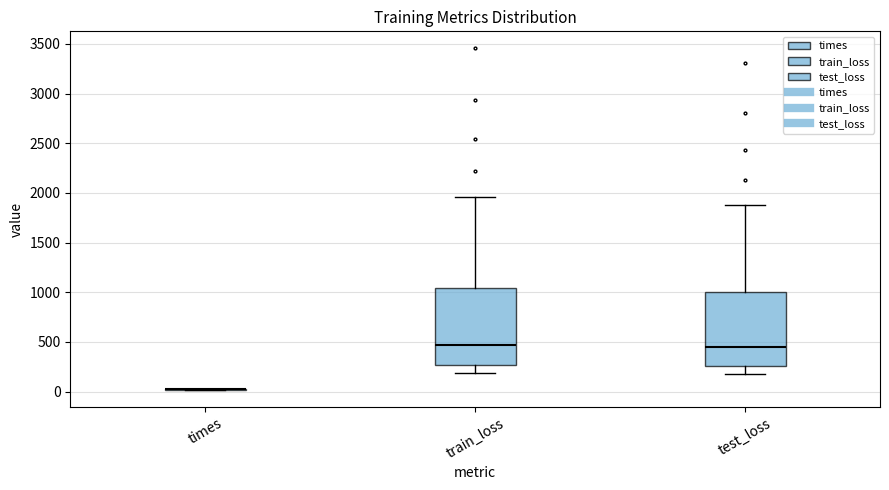

Where does the upper whisker of the box for test_loss end on the y-axis? The values are not printed on the chart, so give them approximately, as read against the axis.

1850